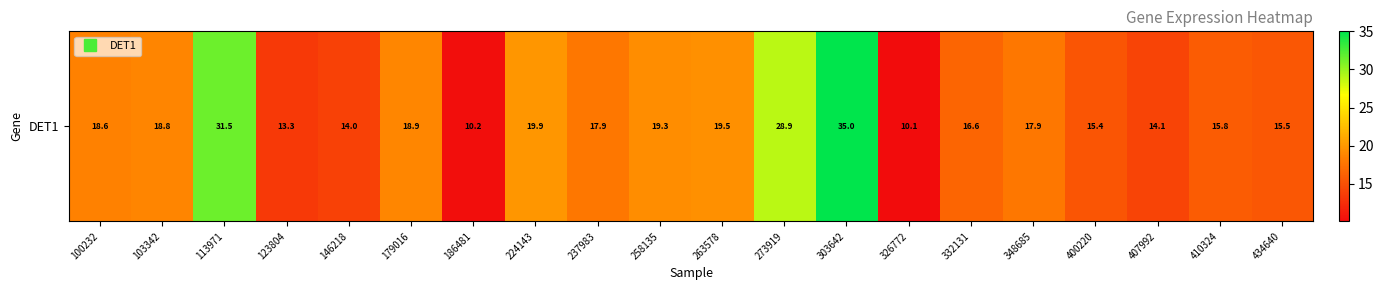

Which category has the highest value across all series?

303642